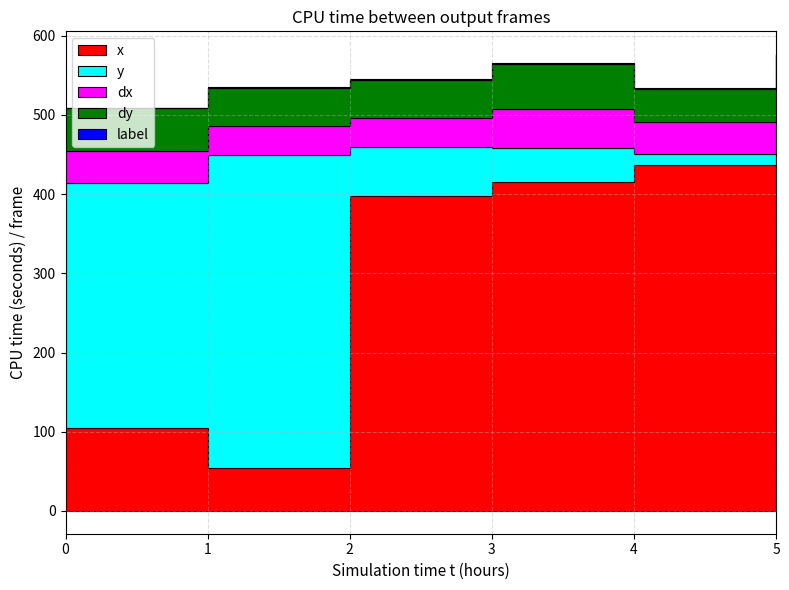

What is the sum of all label values?

6.0